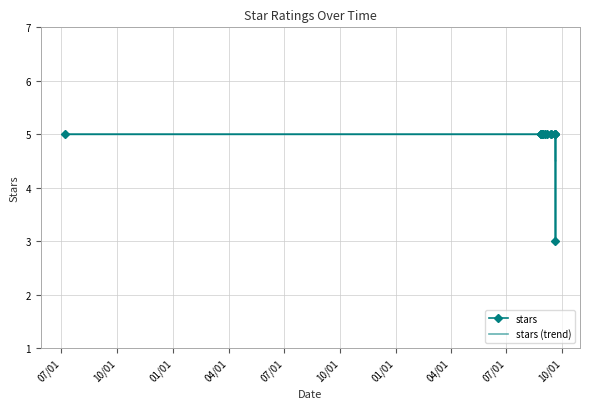

True or false: stars and stars (trend) intersect in this chart.

True